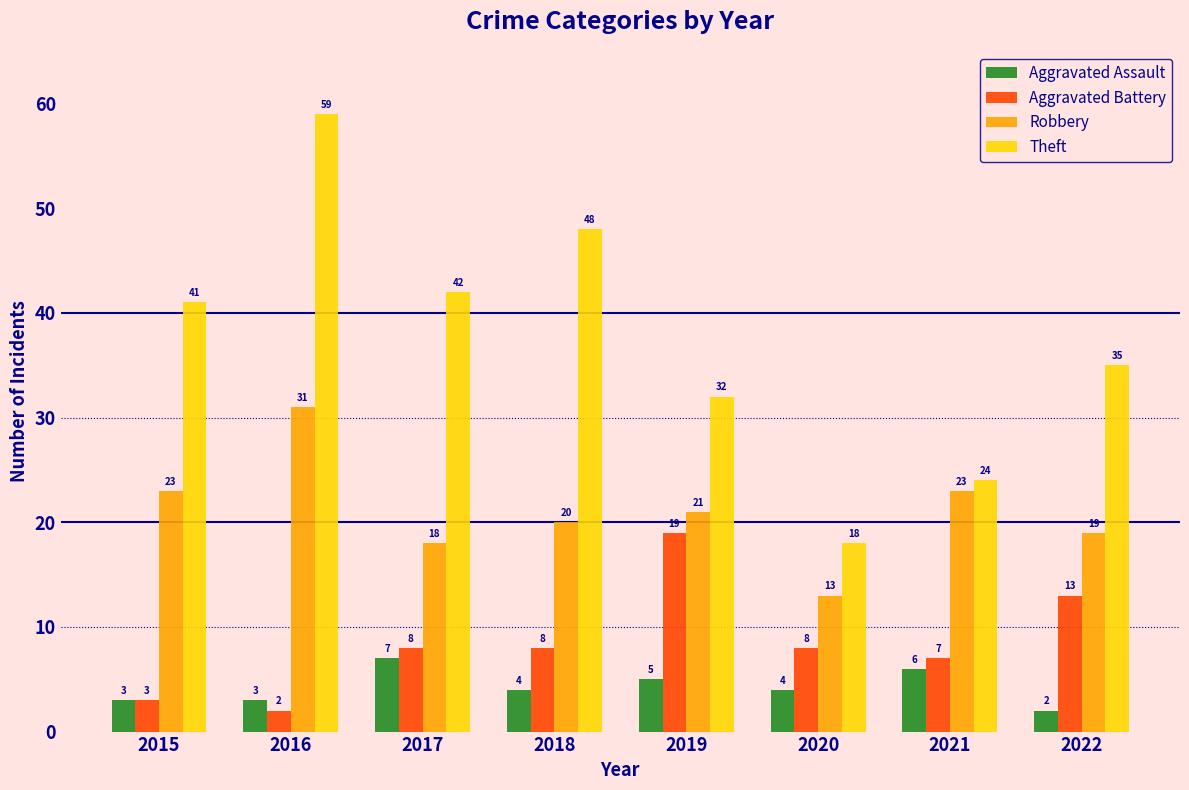

Is it true that Aggravated Assault equals 7 at 2018?

False